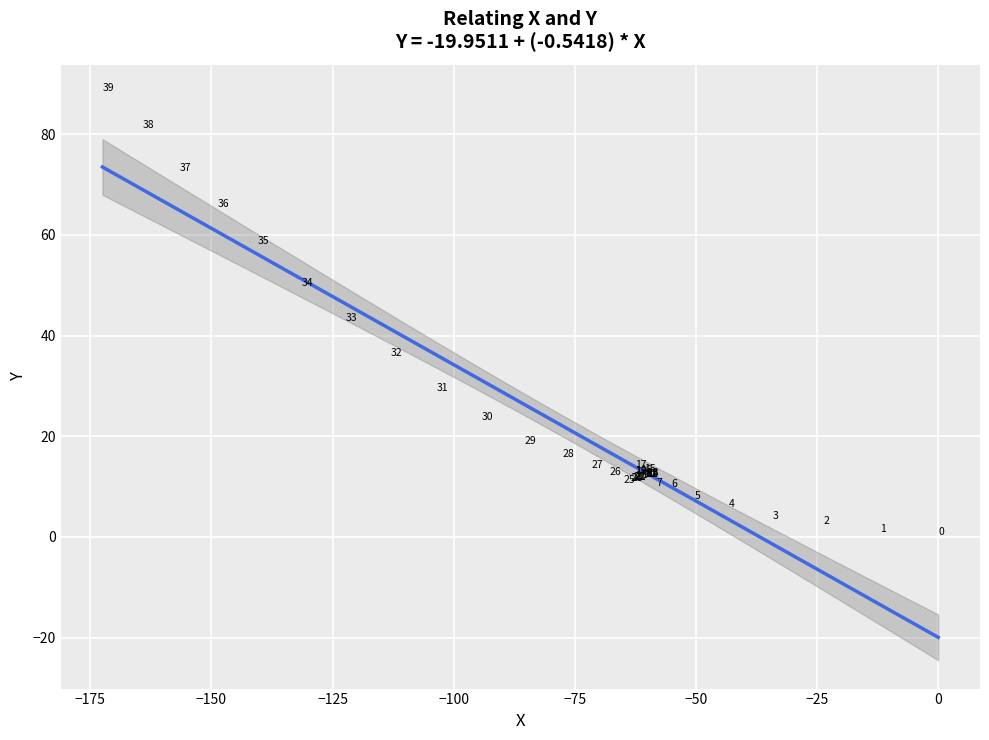

What Y value in the scatter plot is closest to 44?

42.5